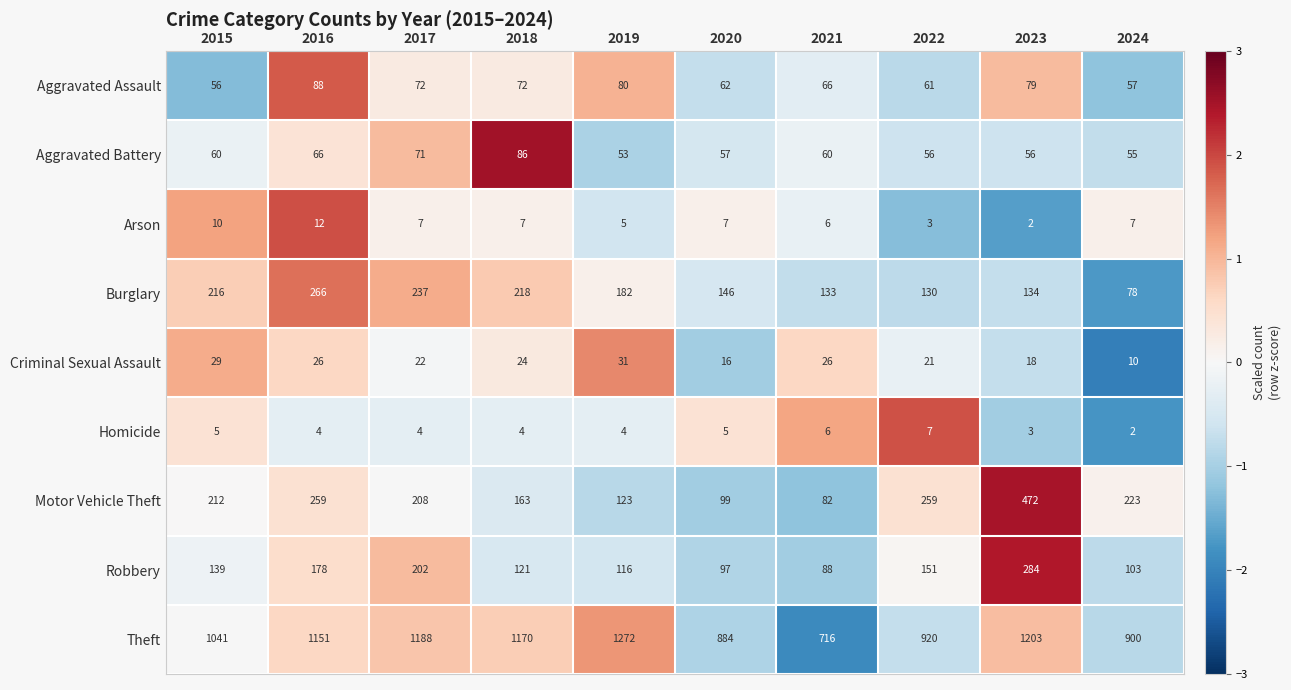

Rank the series by their maximum value, from lowest to highest.

Homicide, Arson, Criminal Sexual Assault, Aggravated Battery, Aggravated Assault, Burglary, Robbery, Motor Vehicle Theft, Theft